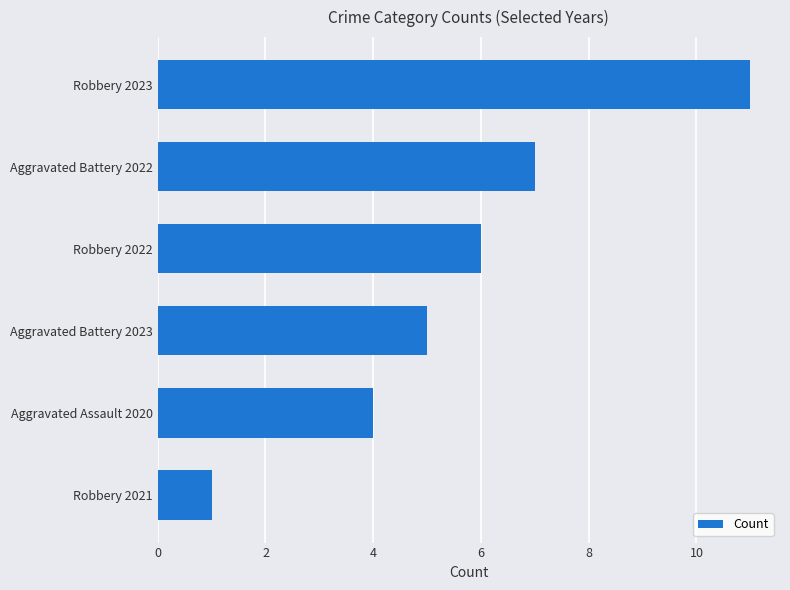

The chart shows a value of 4 at Aggravated Assault 2020. True or false?

True